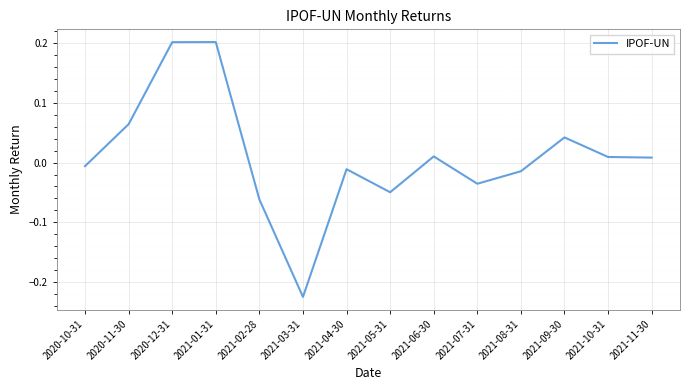

How many series are shown in this chart?

1